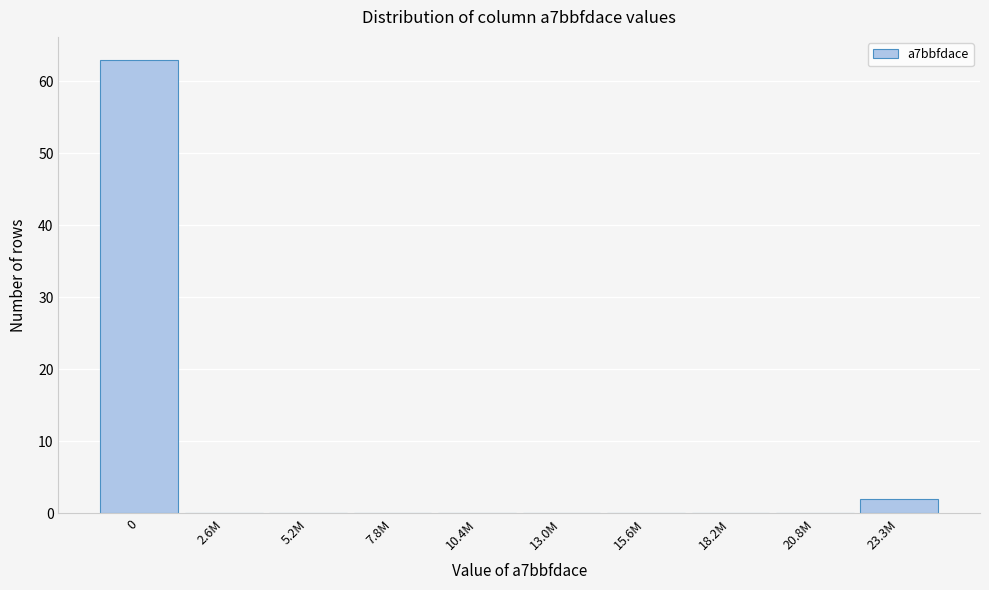

Reading right to left, transcribe all the data shown in this chart.

23.3M=2	20.8M=0	18.2M=0	15.6M=0	13.0M=0	10.4M=0	7.8M=0	5.2M=0	2.6M=0	0=63